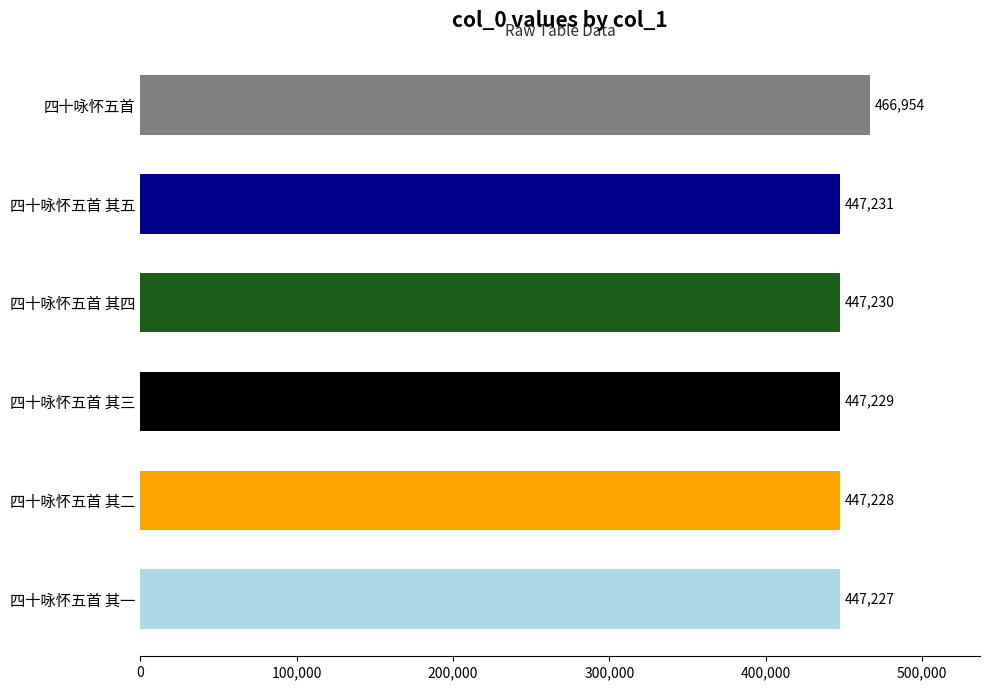

List the labels in order of value, smallest first.

四十咏怀五首 其一, 四十咏怀五首 其二, 四十咏怀五首 其三, 四十咏怀五首 其四, 四十咏怀五首 其五, 四十咏怀五首